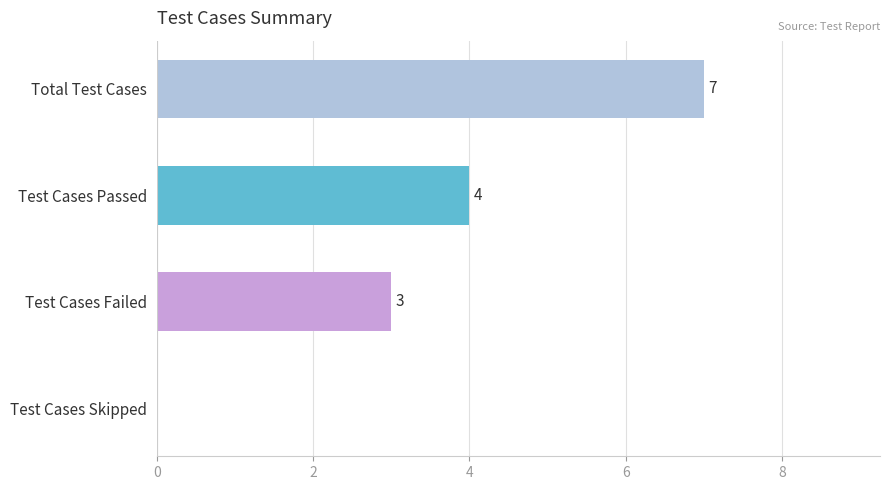

The chart shows a value of 1 at Test Cases Passed. True or false?

False